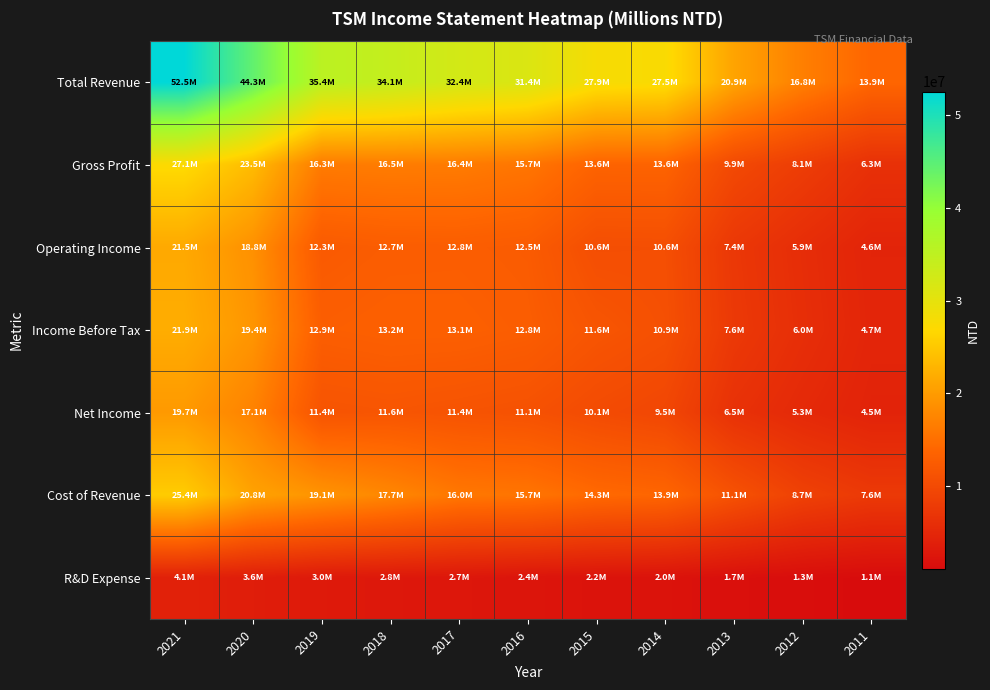

What is the minimum value shown in the chart?

1103200